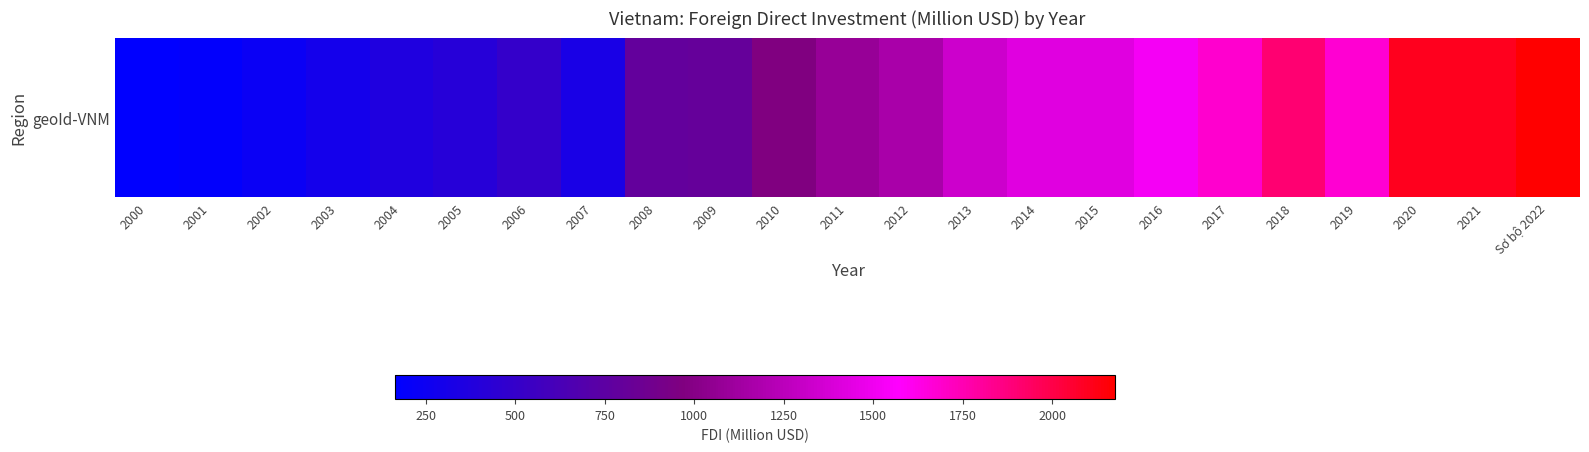

The chart shows a value of 174.7 at 2009. True or false?

False